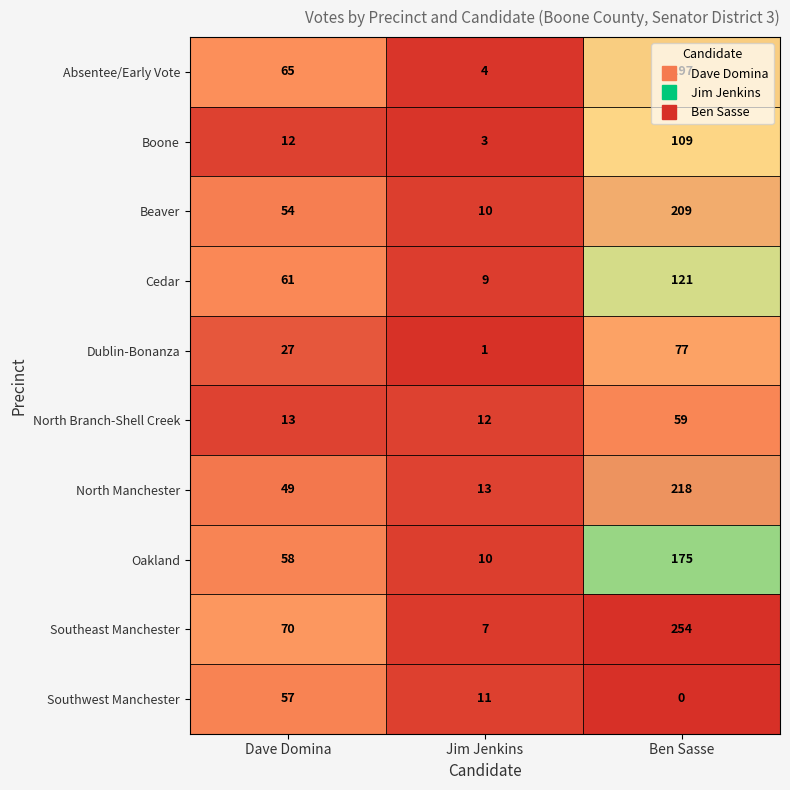

At which category is the sum across all series the highest?

Ben Sasse